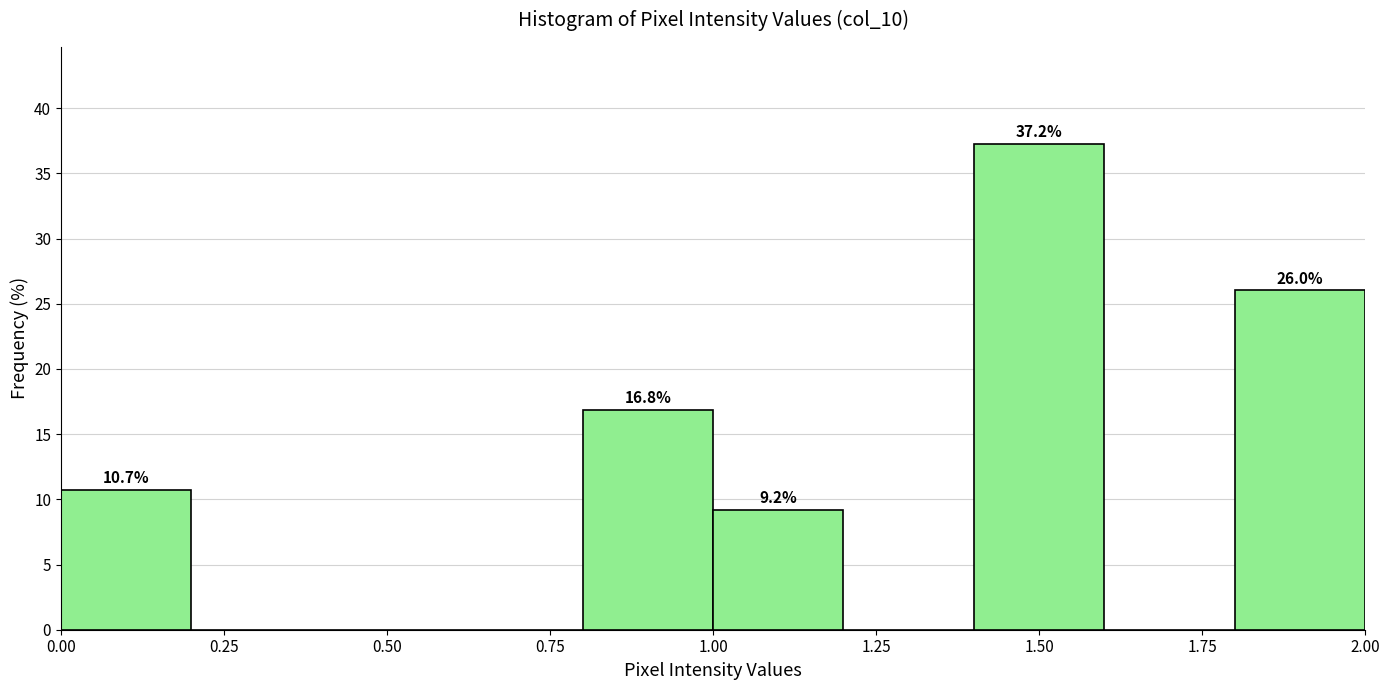

Over which range of the x-axis is the bar tallest?

1.4 to 1.6